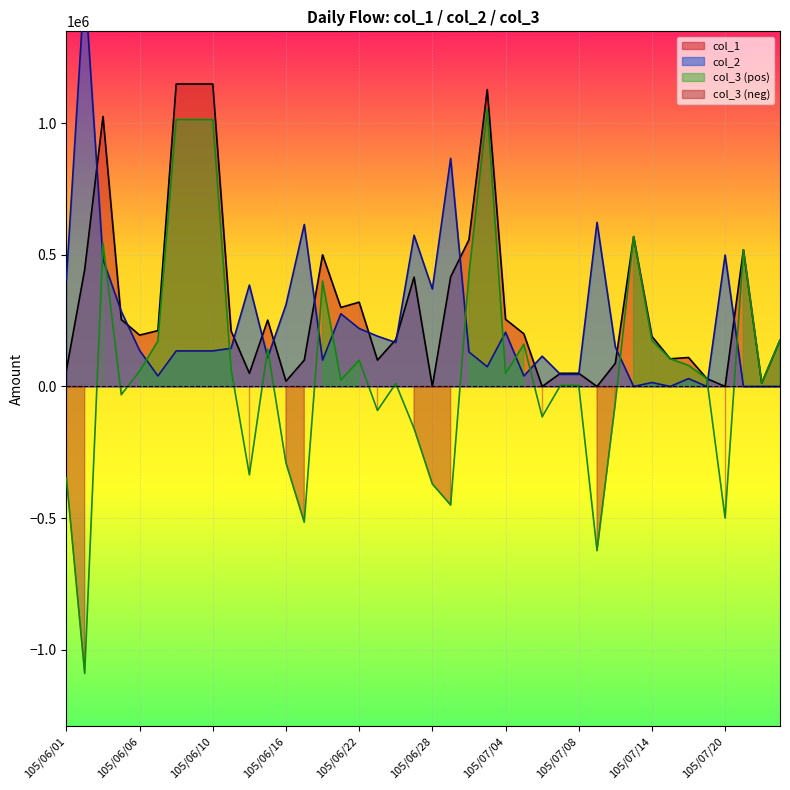

At which category does the chart reach its peak across all series?

105/06/02